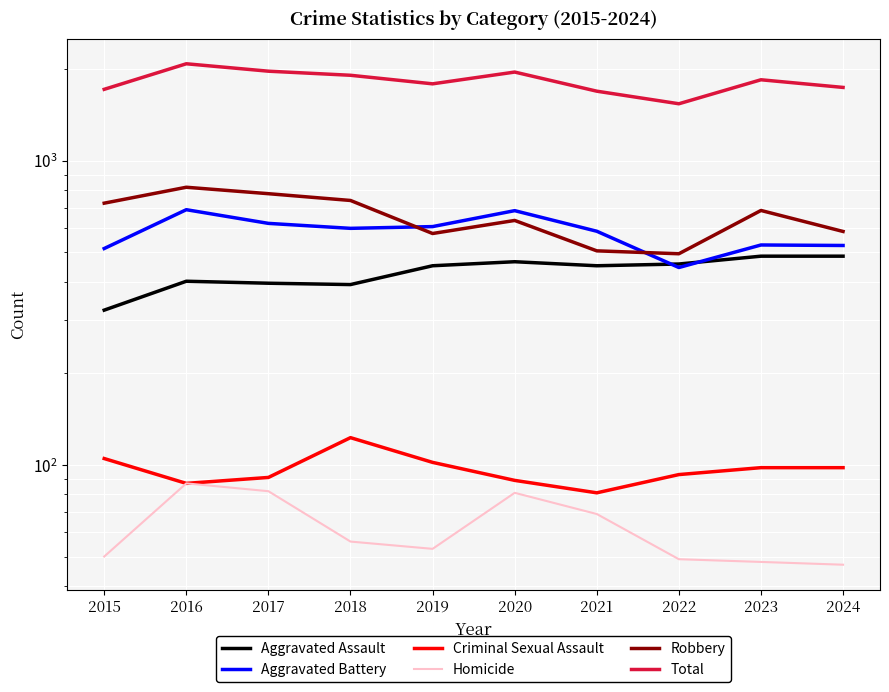

Is it true that Criminal Sexual Assault equals 147 at 2016?

False